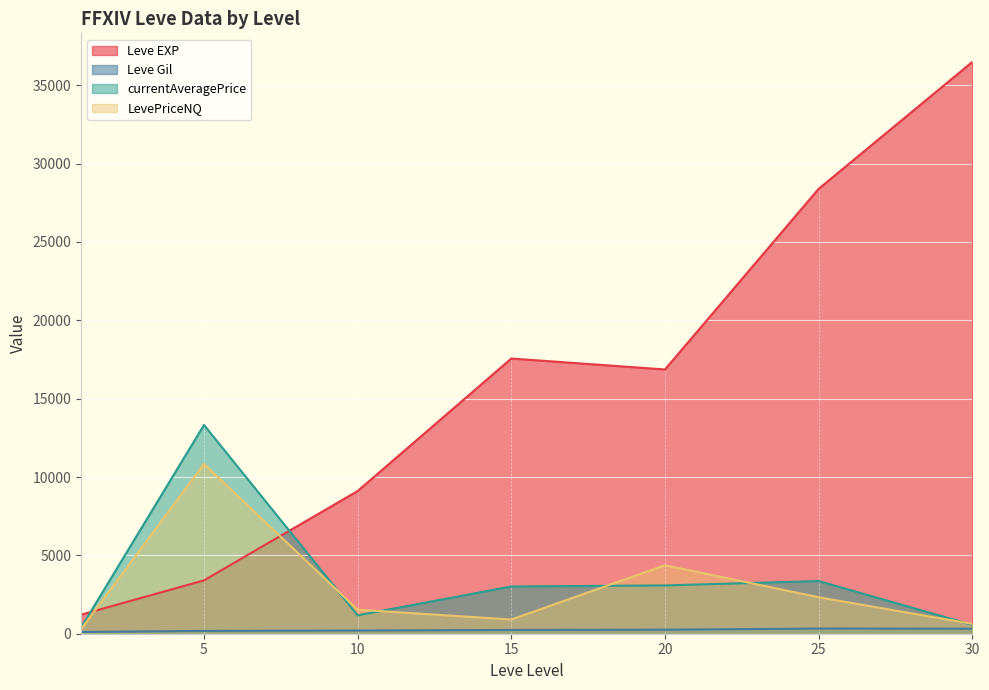

What is the maximum value for LevePriceNQ?

10837.8